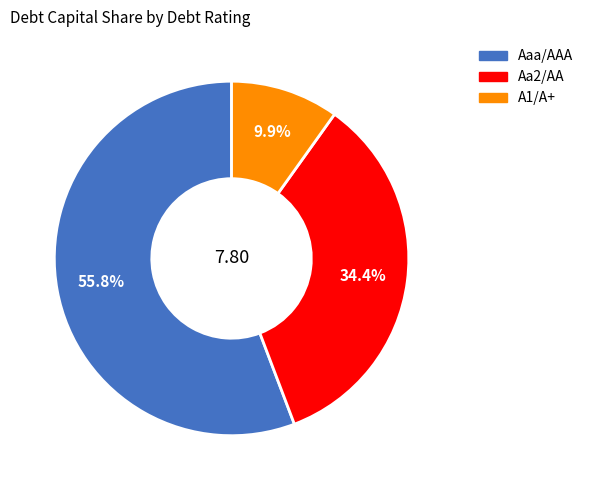

Is there any slice that represents more than half of the pie?

Yes